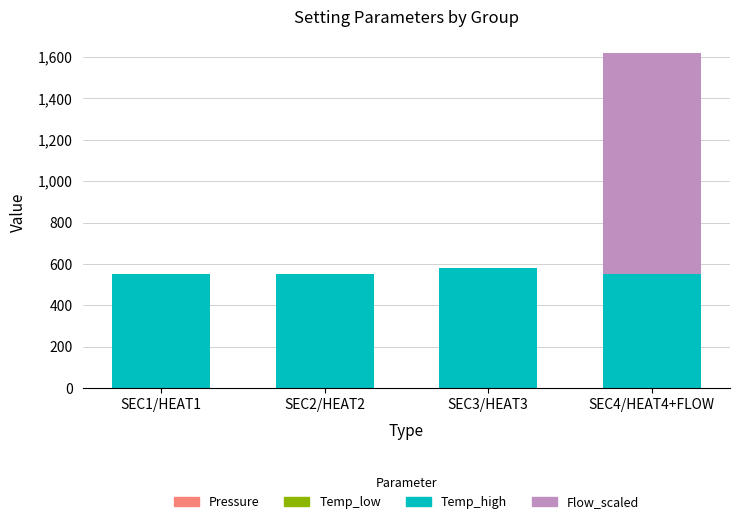

At which category is the sum across all series the highest?

SEC4/HEAT4+FLOW